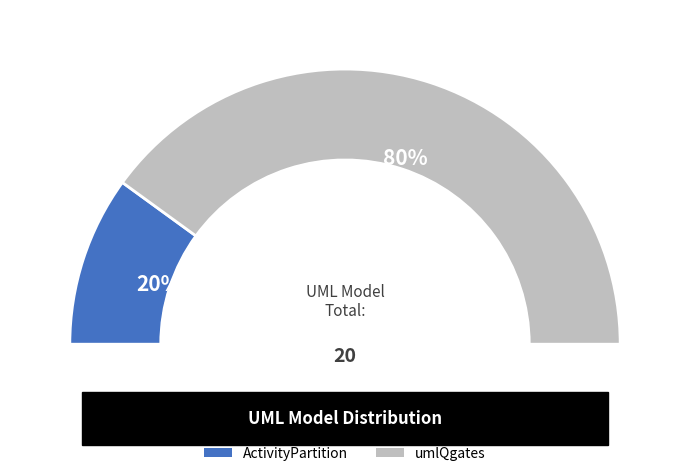

What percentage do ActivityPartition and umlQgates together represent?

100.0%